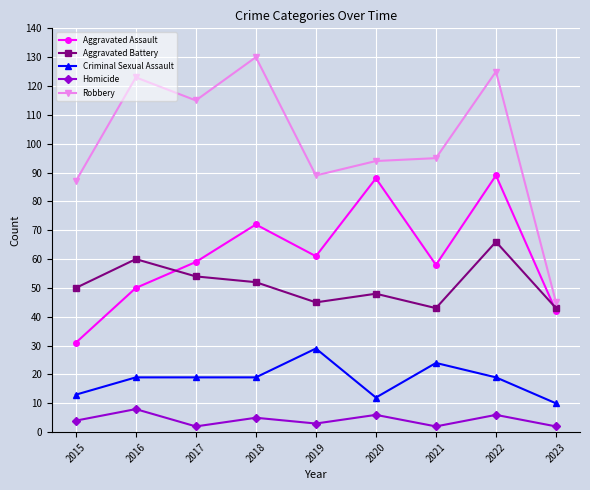

The value of Aggravated Assault at 2020 is 126. True or false?

False